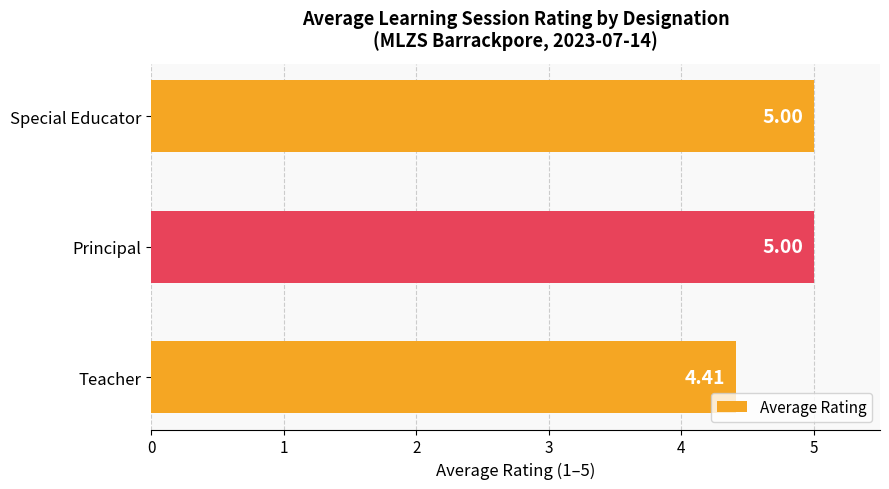

What is the average value?

4.8